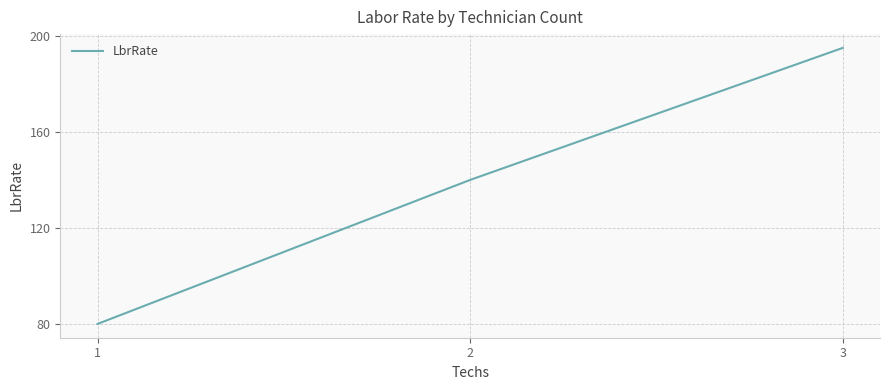

What is the difference between the second highest and minimum values?

60